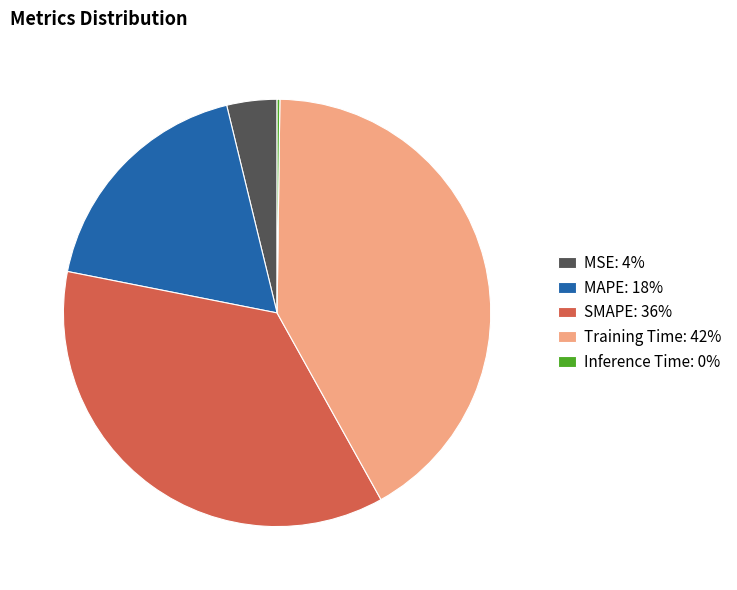

Does any single category account for the majority?

No